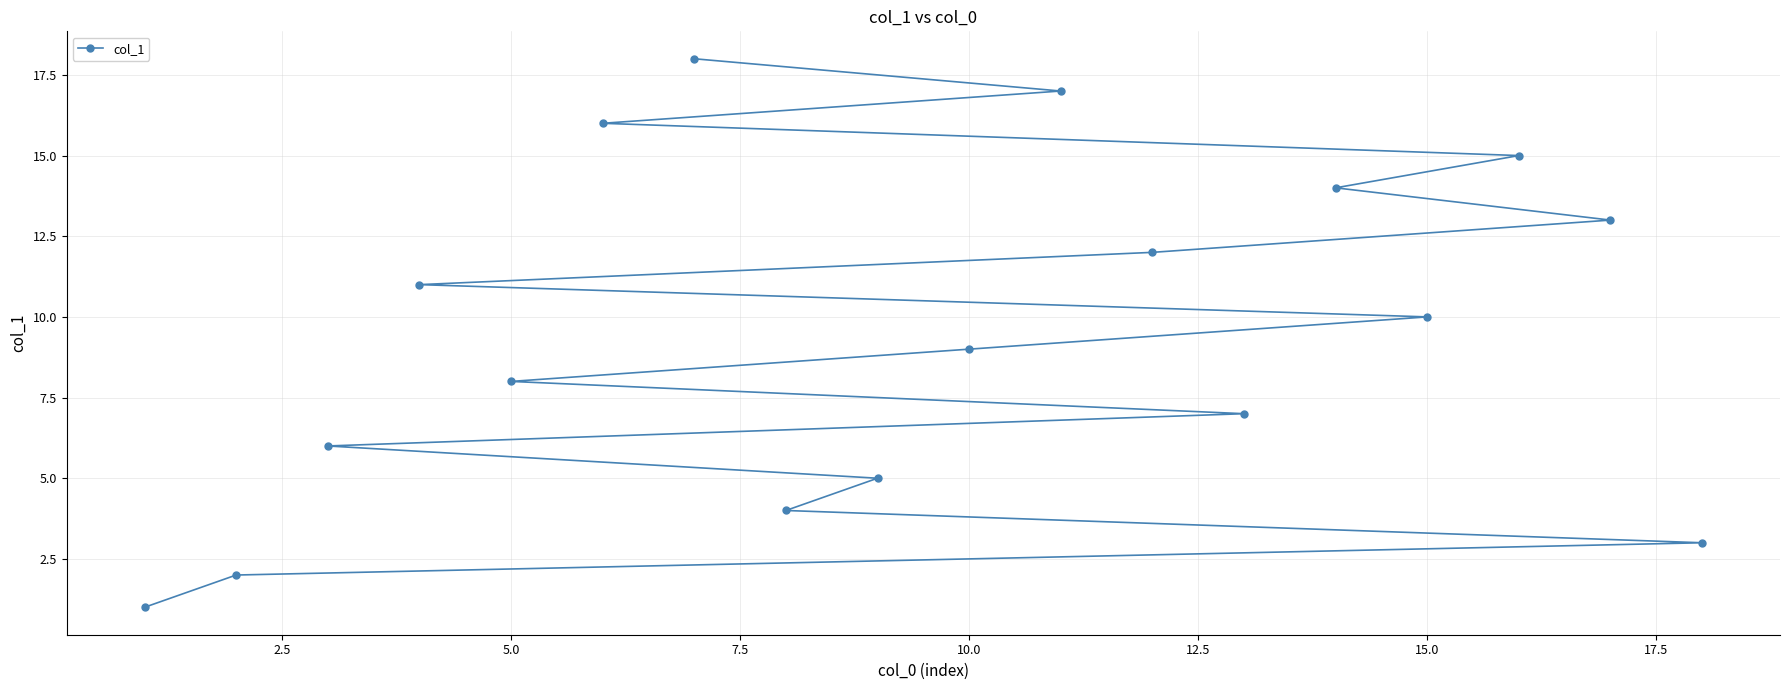

What is the sum of all values?

171